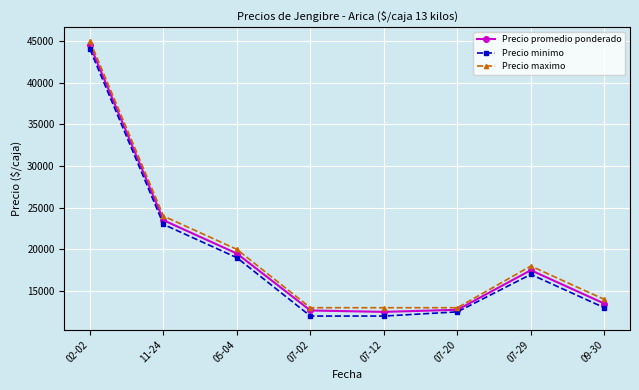

Count the number of categories in the chart.

8